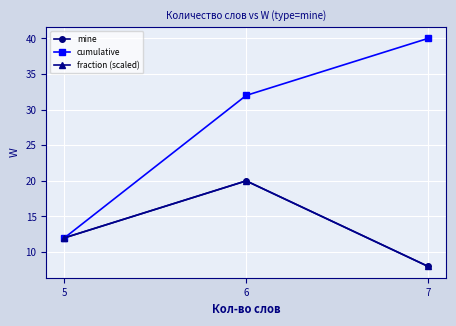

At which label does mine reach its minimum?

7